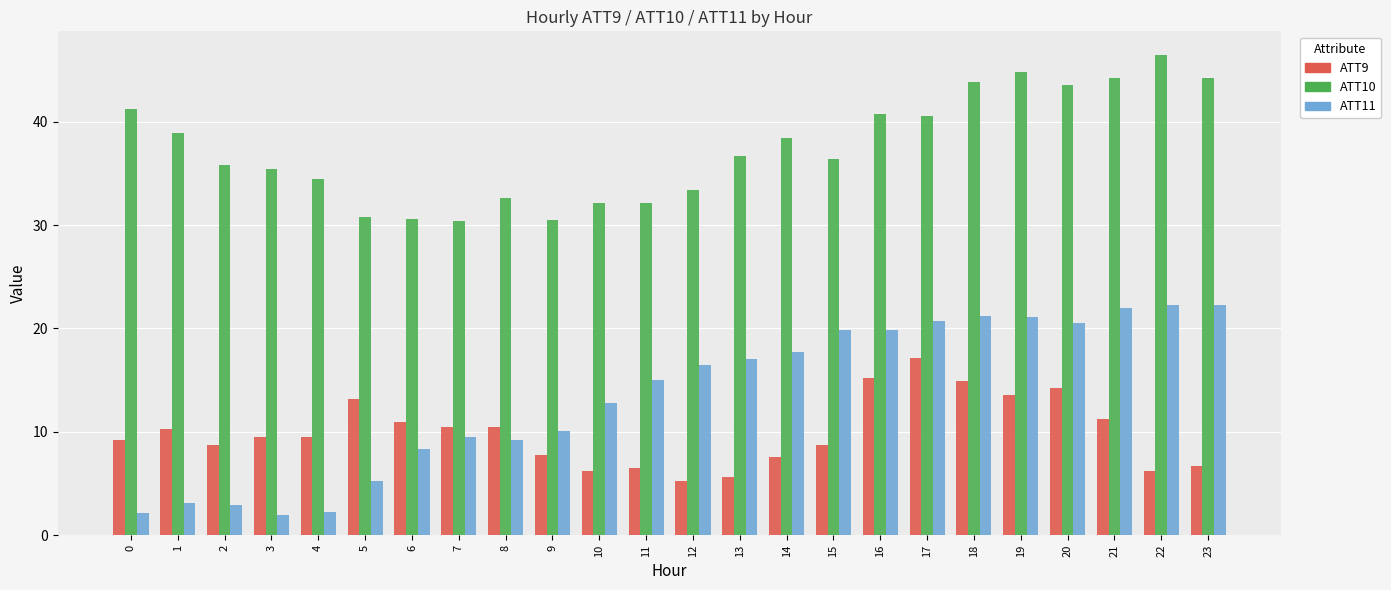

What is the difference between the highest and lowest values at 10?

25.9